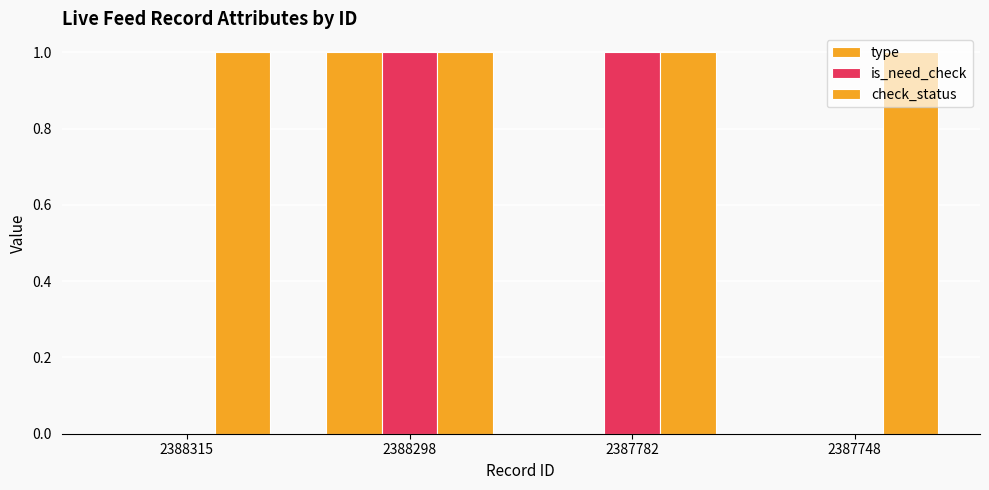

At 2387782, list the series in order from largest to smallest.

is_need_check, check_status, type